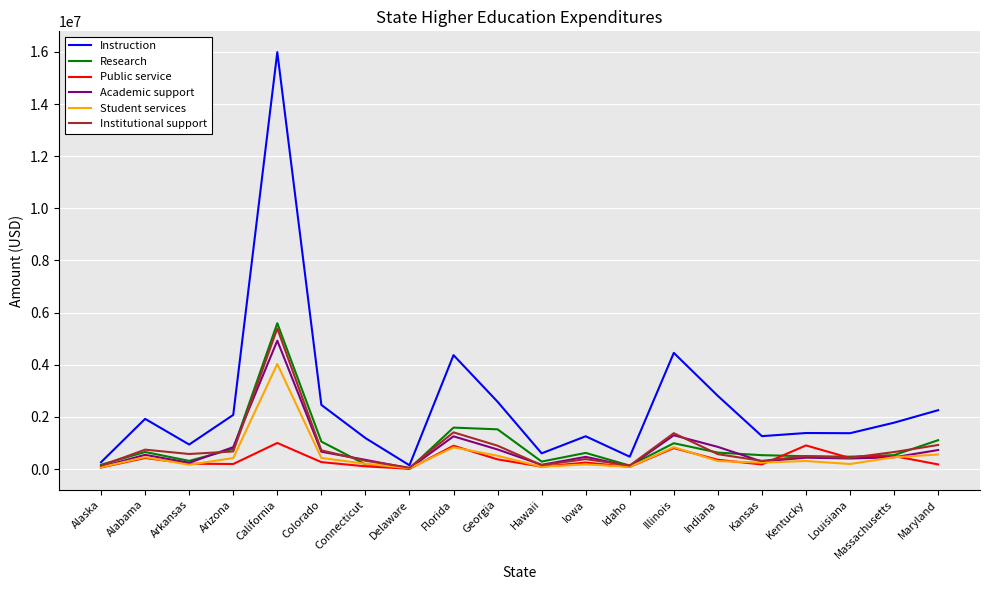

What position from the left is Louisiana?

18